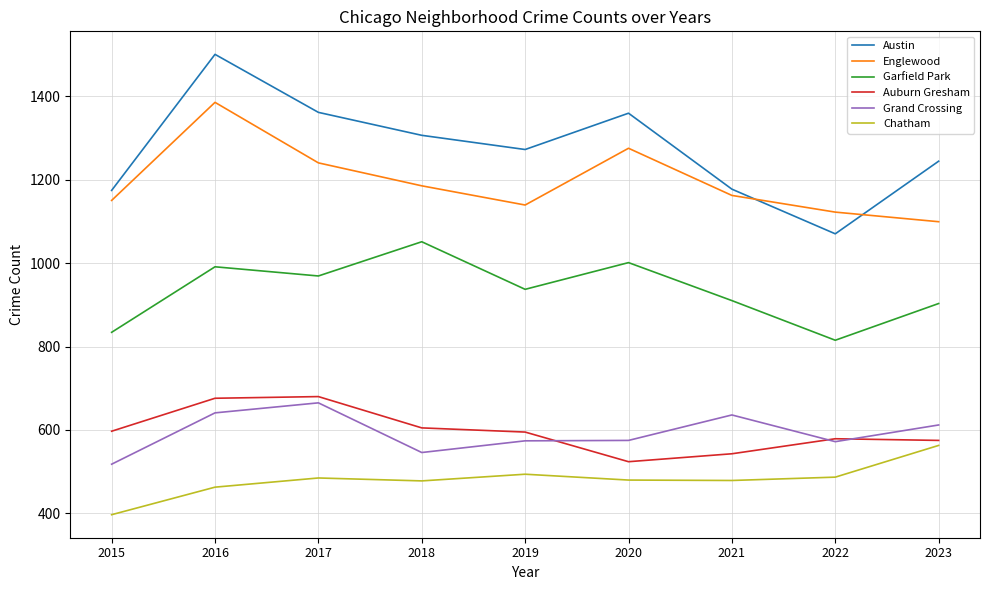

Count the number of categories in the chart.

9